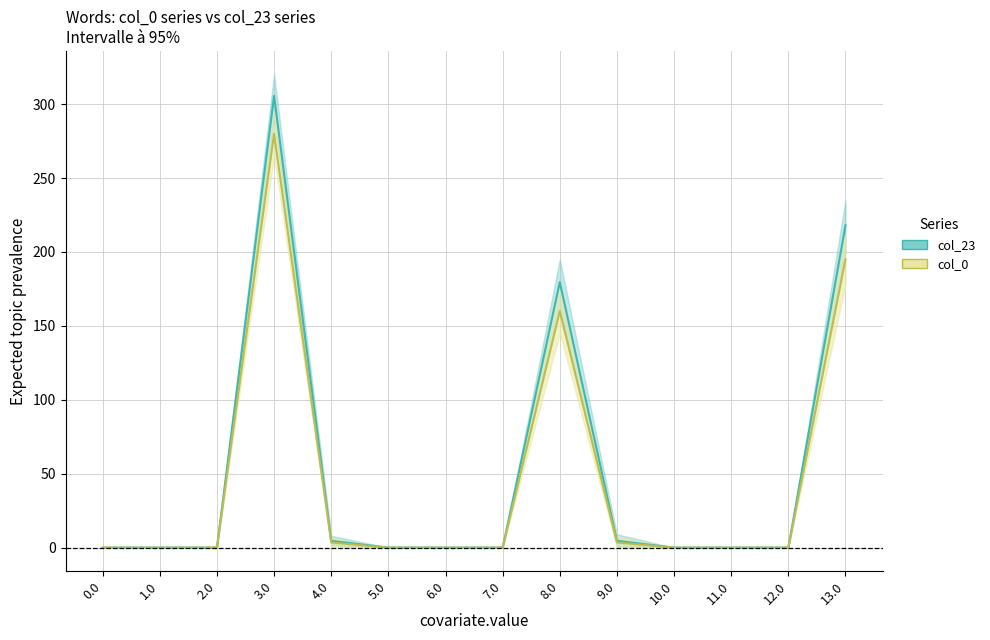

At 12.0, list the series in order from smallest to largest.

col_23, col_0